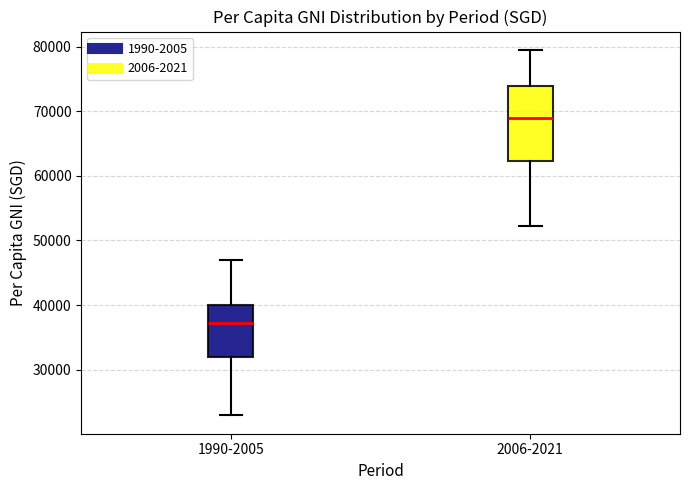

Where does the lower whisker of the box for 1990-2005 end on the y-axis? The values are not printed on the chart, so give them approximately, as read against the axis.

23000